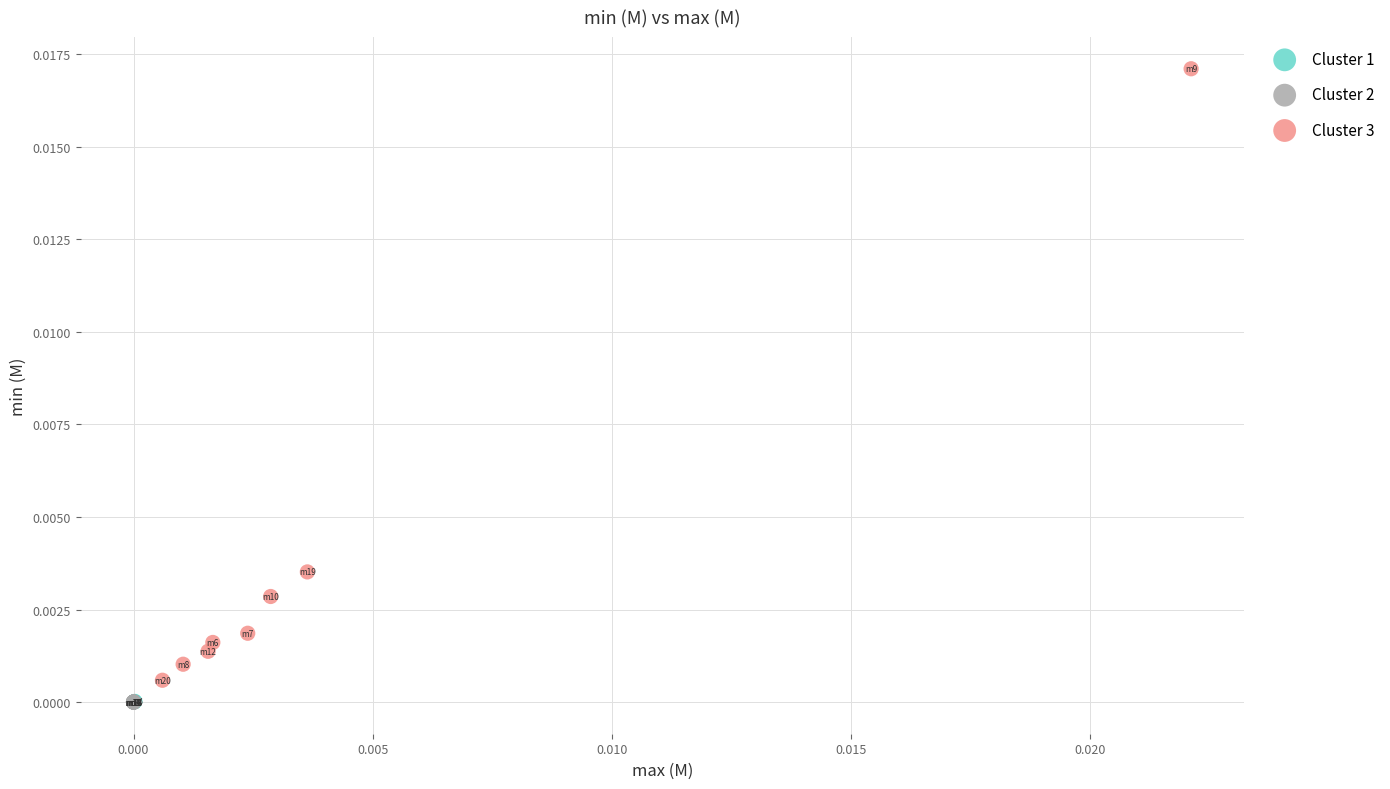

What are all the series names shown in the legend?

Cluster 1, Cluster 2, Cluster 3